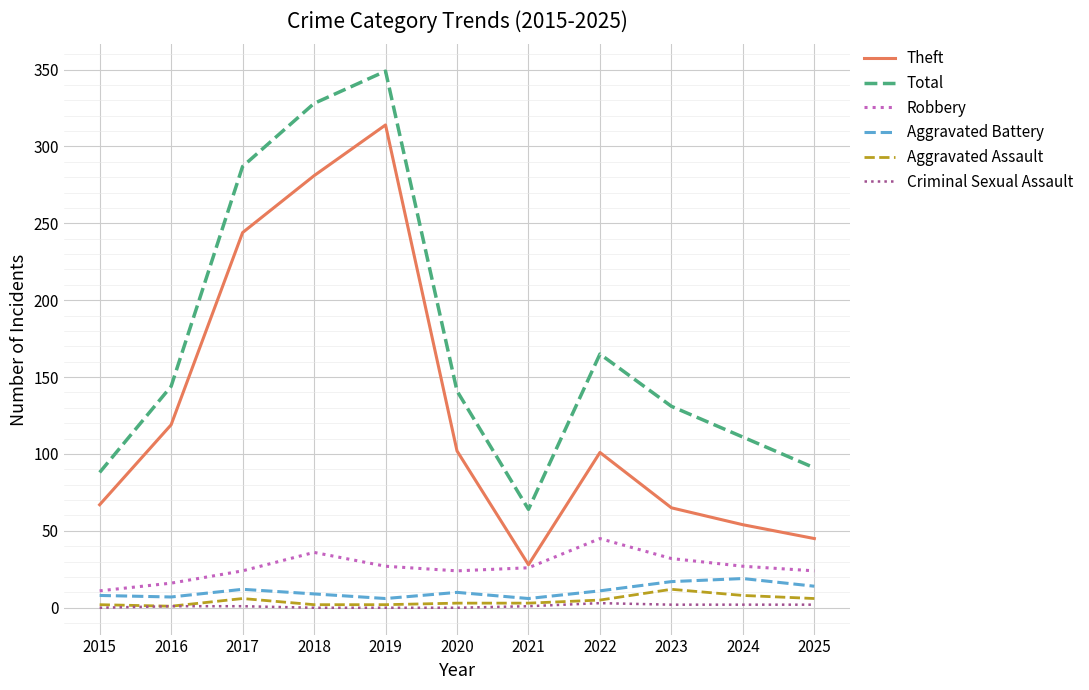

True or false: Theft has a value of 281 at 2018.

True